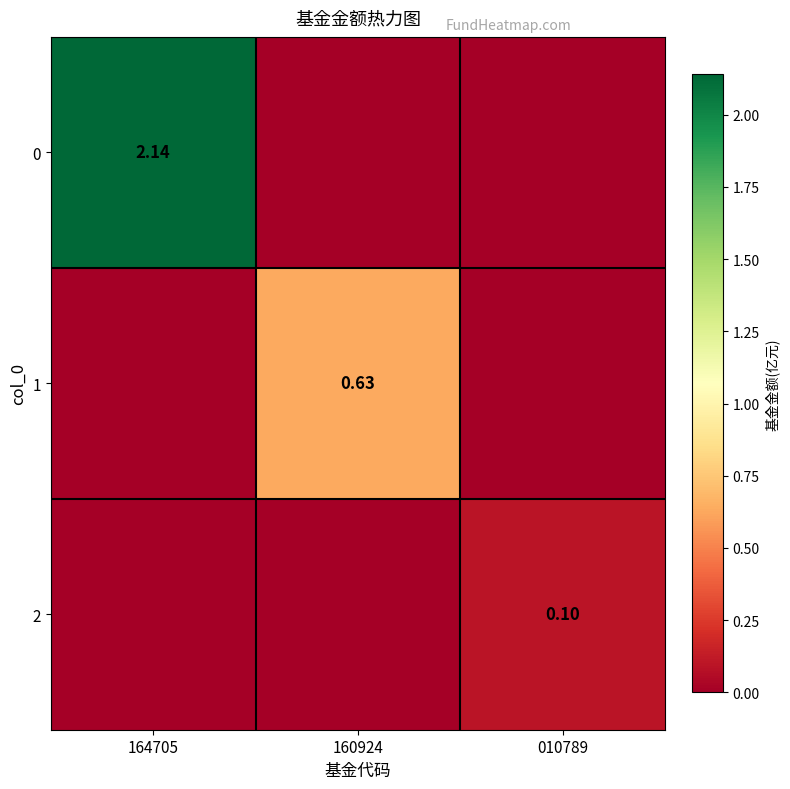

What is the difference between the maximum and minimum values in the 0 series?

2.1